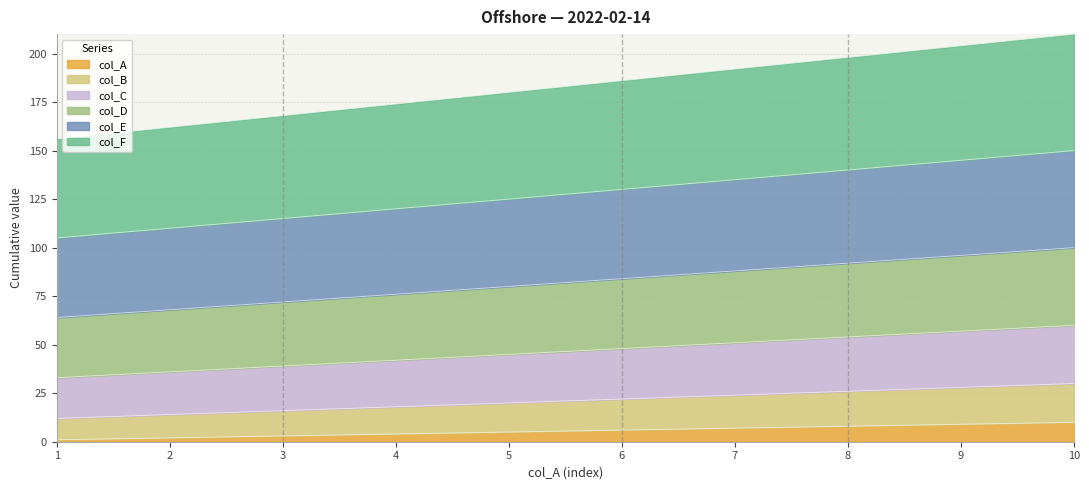

List the labels in order of col_B value, largest first.

10, 9, 8, 7, 6, 5, 4, 3, 2, 1